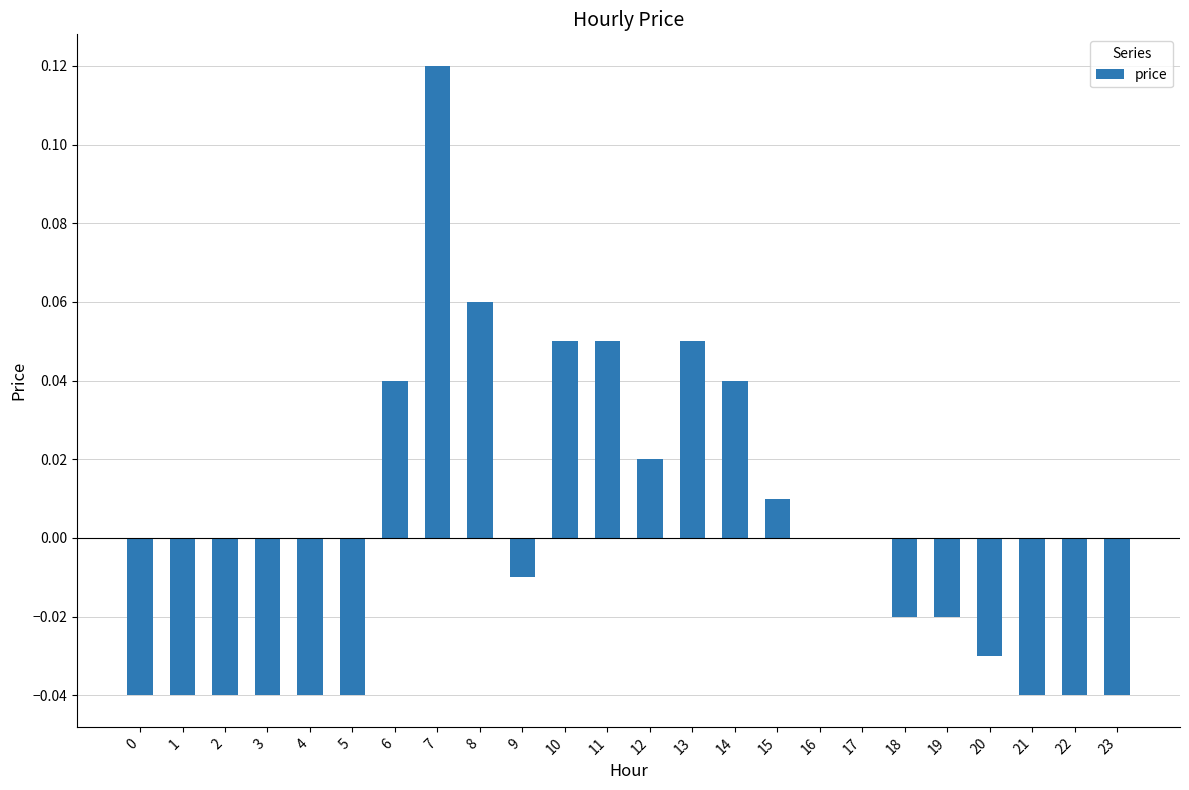

How many distinct data groups are displayed?

1